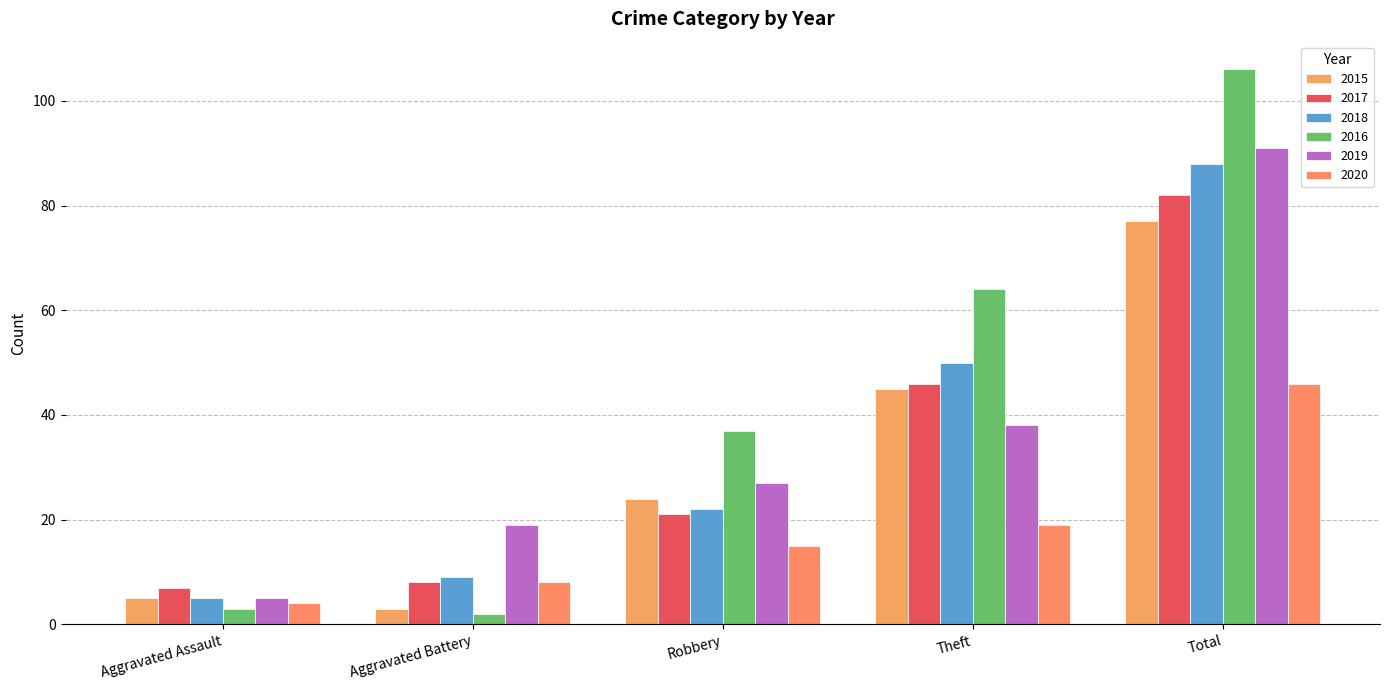

Which category has the highest value across all series?

Total